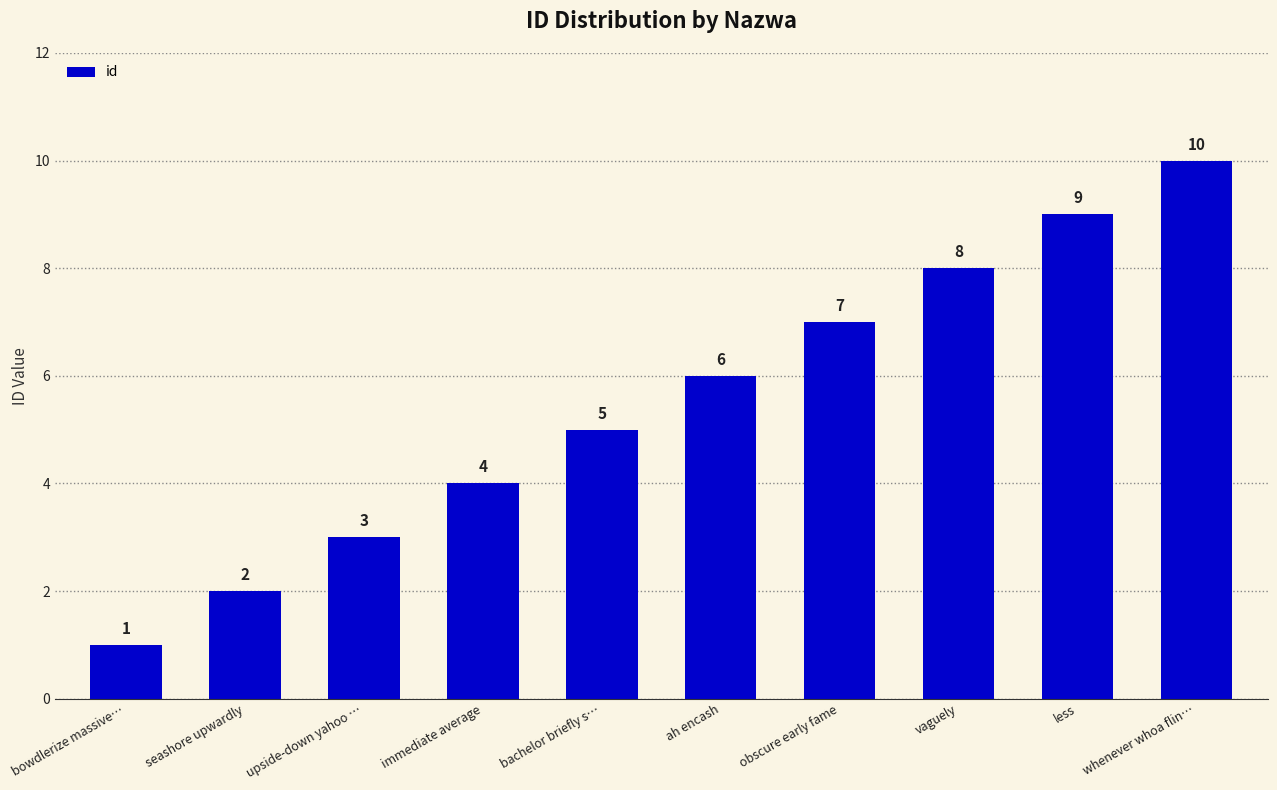

How many series are shown in this chart?

1